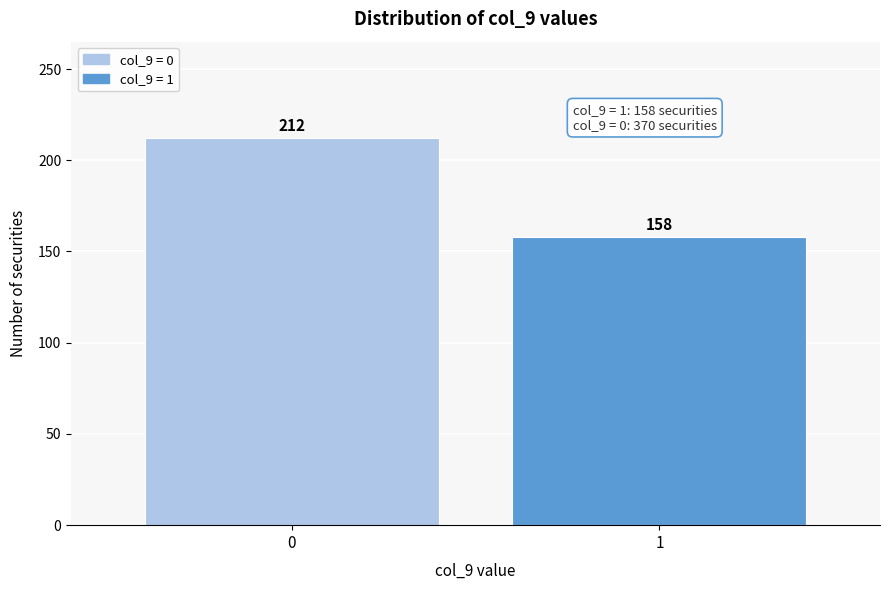

Reading left to right, list all the values displayed in this chart.

0=212	1=158